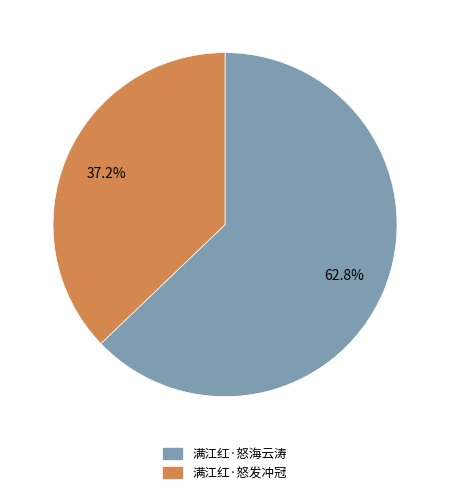

Is it true that 满江红·怒海云涛 is 53% of the pie?

False